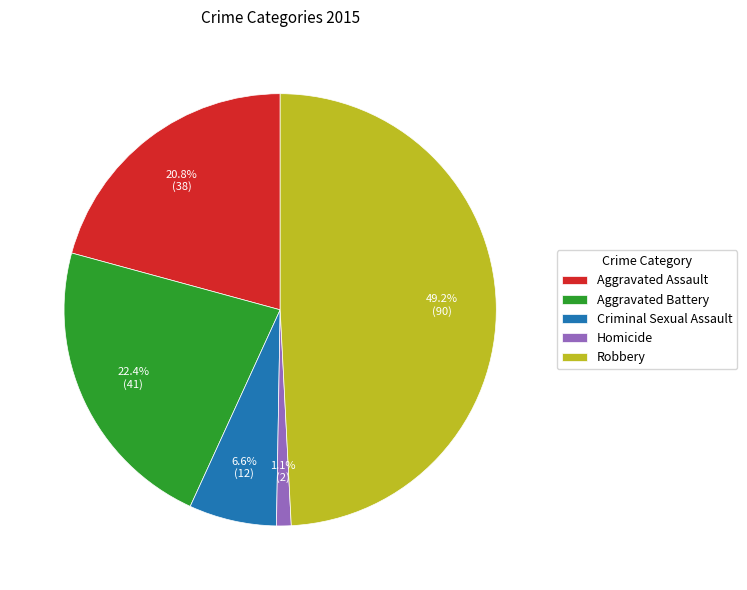

To the nearest percent, what percentage of the pie is Criminal Sexual Assault?

7%